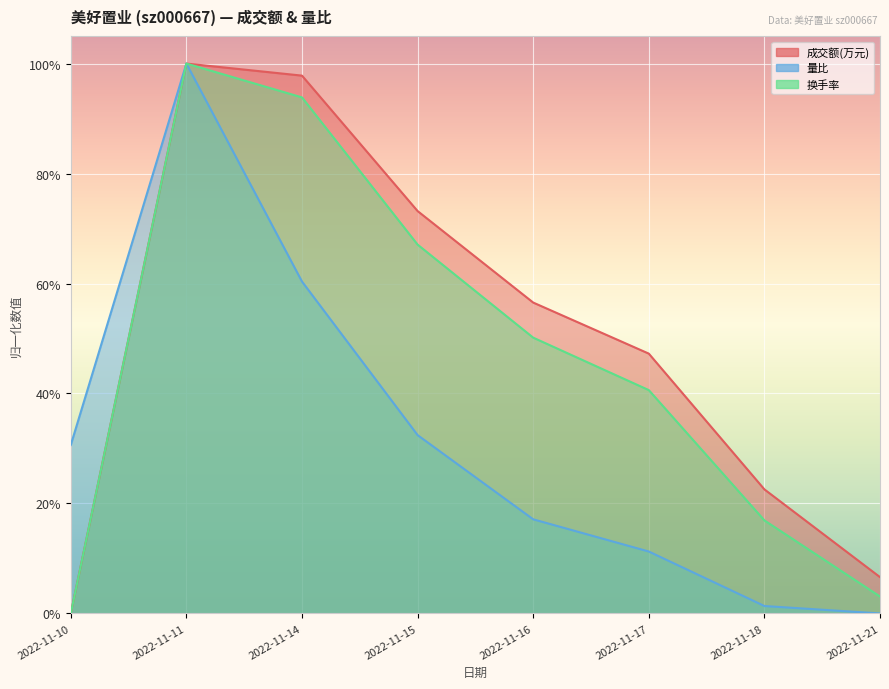

Reading left to right, extract all data points from this chart.

成交额(万元): 2022-11-10=0.0	2022-11-11=1.0	2022-11-14=1.0	2022-11-15=0.7	2022-11-16=0.6	2022-11-17=0.5	2022-11-18=0.2	2022-11-21=0.1
量比: 2022-11-10=0.3	2022-11-11=1.0	2022-11-14=0.6	2022-11-15=0.3	2022-11-16=0.2	2022-11-17=0.1	2022-11-18=0.0	2022-11-21=0.0
换手率: 2022-11-10=0.0	2022-11-11=1.0	2022-11-14=0.9	2022-11-15=0.7	2022-11-16=0.5	2022-11-17=0.4	2022-11-18=0.2	2022-11-21=0.0